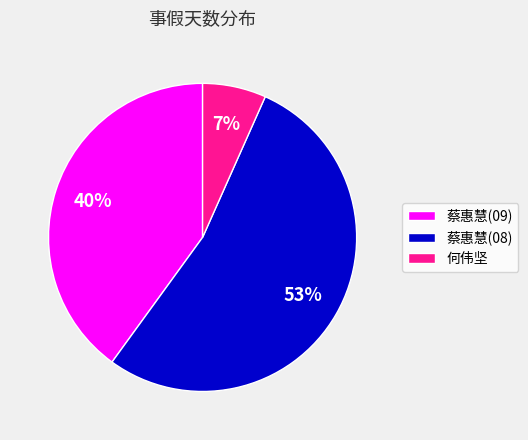

Which slice is the smallest?

何伟坚